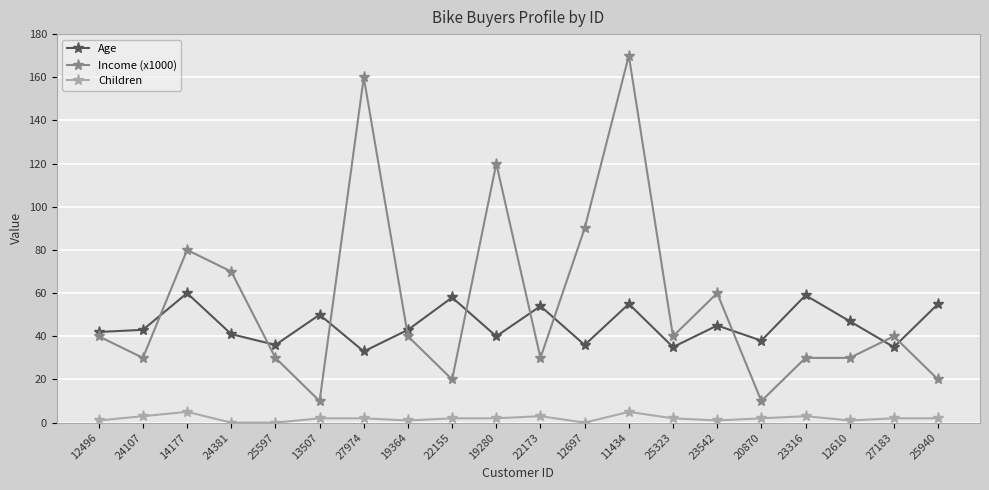

Does the chart display data point markers on the line(s)?

Yes